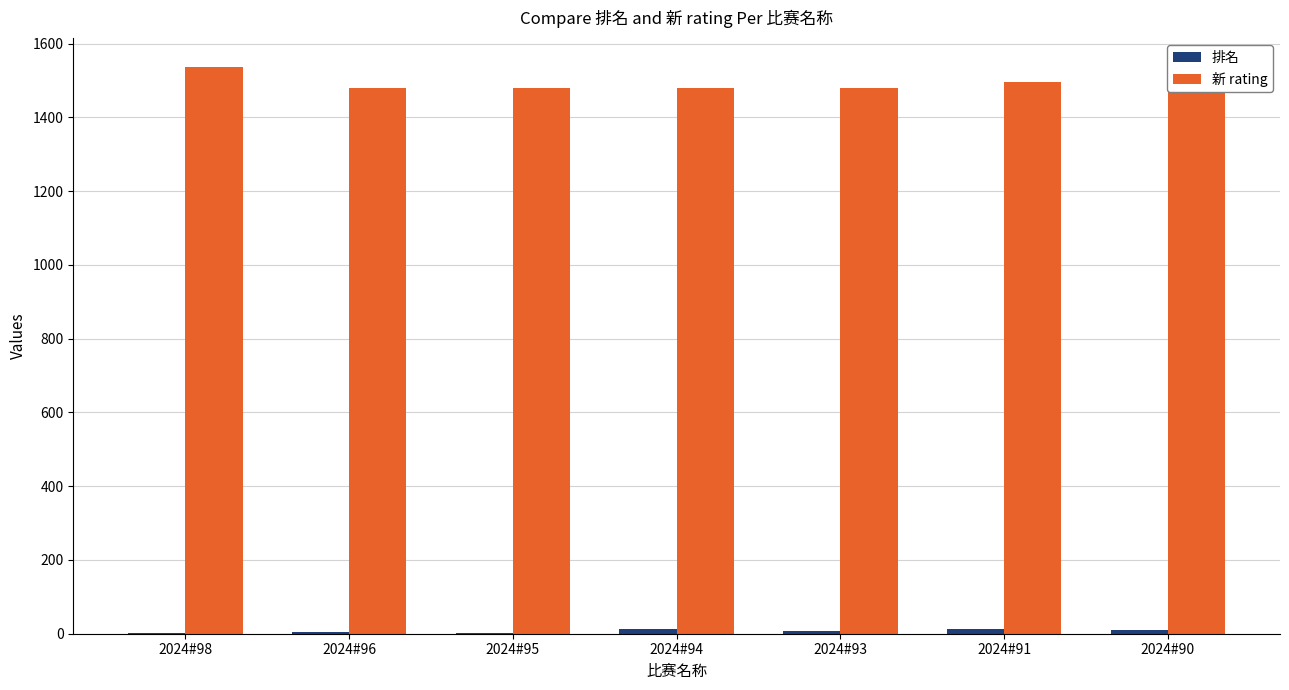

What is the maximum value shown in the chart?

1538